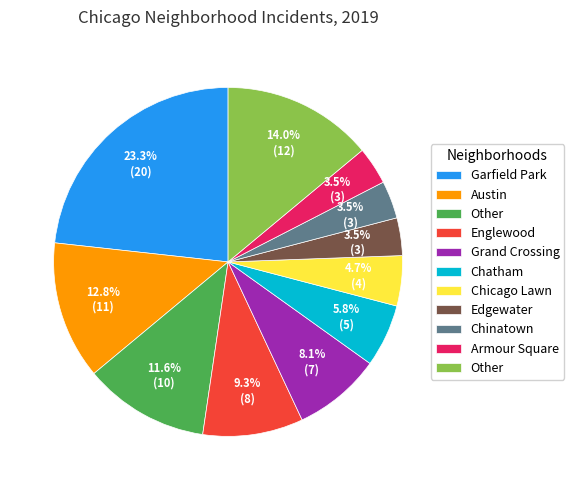

How many slices are in this pie chart?

11